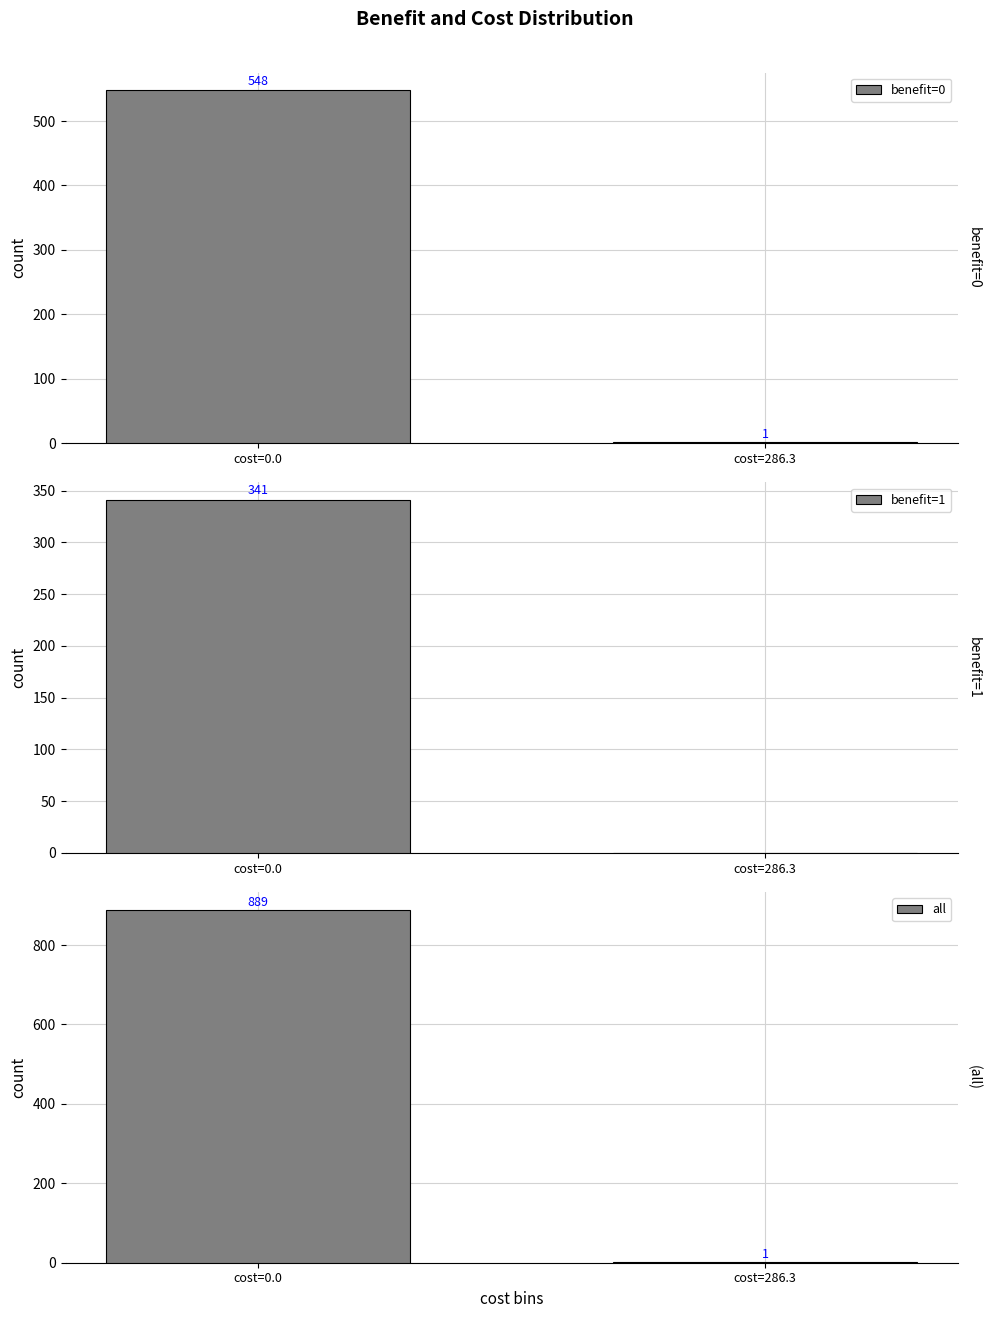

The benefit=1 series shows 147 at cost=286.3. True or false?

False